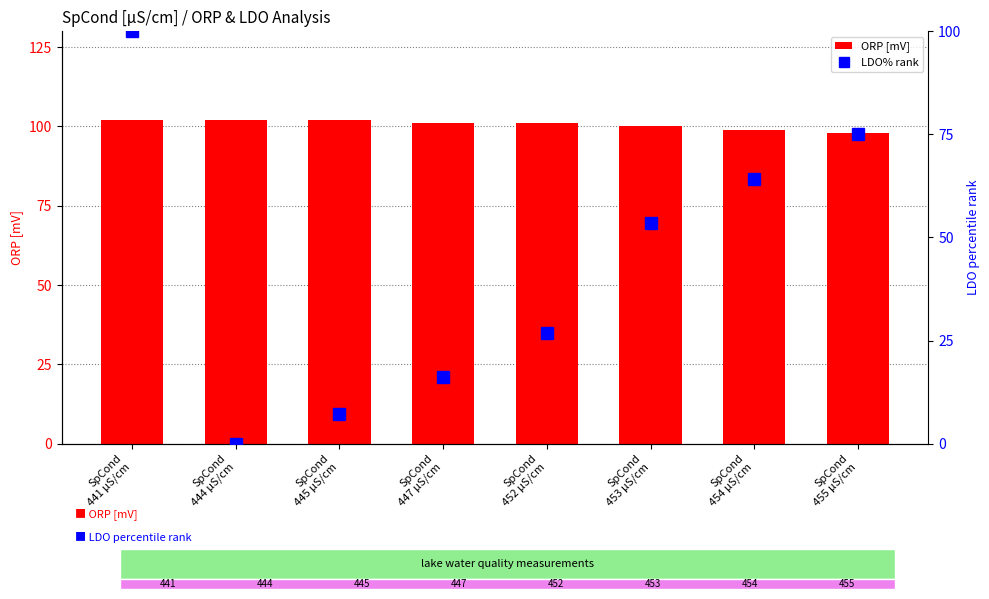

What value does the ORP [mV] series have at SpCond
455 µS/cm?

98